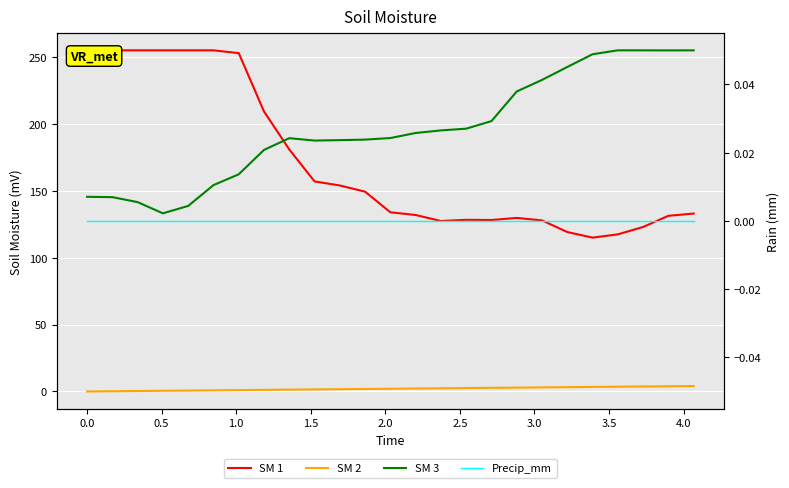

How many lines are shown in the chart?

4